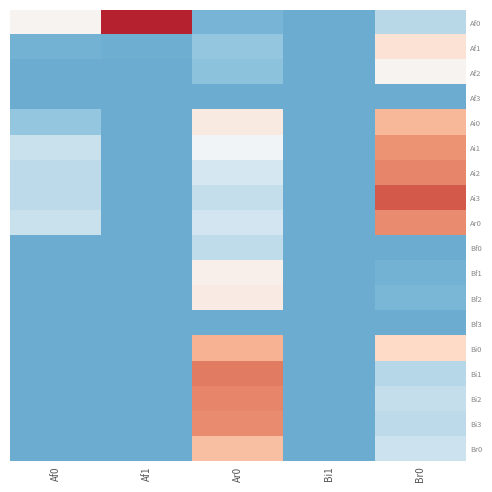

Reading left to right, what are all the values shown in this chart?

Af0: Af0=0.2	Af1=0.5	Ar0=0.0	Bi1=0.0	Br0=0.1
Af1: Af0=0.0	Af1=0.0	Ar0=0.0	Bi1=0.0	Br0=0.3
Af2: Af0=0.0	Af1=0.0	Ar0=0.0	Bi1=0.0	Br0=0.2
Af3: Af0=0.0	Af1=0.0	Ar0=0.0	Bi1=0.0	Br0=0.0
Ai0: Af0=0.0	Af1=0.0	Ar0=0.2	Bi1=0.0	Br0=0.3
Ai1: Af0=0.1	Af1=0.0	Ar0=0.2	Bi1=0.0	Br0=0.4
Ai2: Af0=0.1	Af1=0.0	Ar0=0.1	Bi1=0.0	Br0=0.4
Ai3: Af0=0.1	Af1=0.0	Ar0=0.1	Bi1=0.0	Br0=0.4
Ar0: Af0=0.1	Af1=0.0	Ar0=0.1	Bi1=0.0	Br0=0.4
Bf0: Af0=0.0	Af1=0.0	Ar0=0.1	Bi1=0.0	Br0=0.0
Bf1: Af0=0.0	Af1=0.0	Ar0=0.2	Bi1=0.0	Br0=0.0
Bf2: Af0=0.0	Af1=0.0	Ar0=0.2	Bi1=0.0	Br0=0.0
Bf3: Af0=0.0	Af1=0.0	Ar0=0.0	Bi1=0.0	Br0=0.0
Bi0: Af0=0.0	Af1=0.0	Ar0=0.3	Bi1=0.0	Br0=0.3
Bi1: Af0=0.0	Af1=0.0	Ar0=0.4	Bi1=0.0	Br0=0.1
Bi2: Af0=0.0	Af1=0.0	Ar0=0.4	Bi1=0.0	Br0=0.1
Bi3: Af0=0.0	Af1=0.0	Ar0=0.4	Bi1=0.0	Br0=0.1
Br0: Af0=0.0	Af1=0.0	Ar0=0.3	Bi1=0.0	Br0=0.1